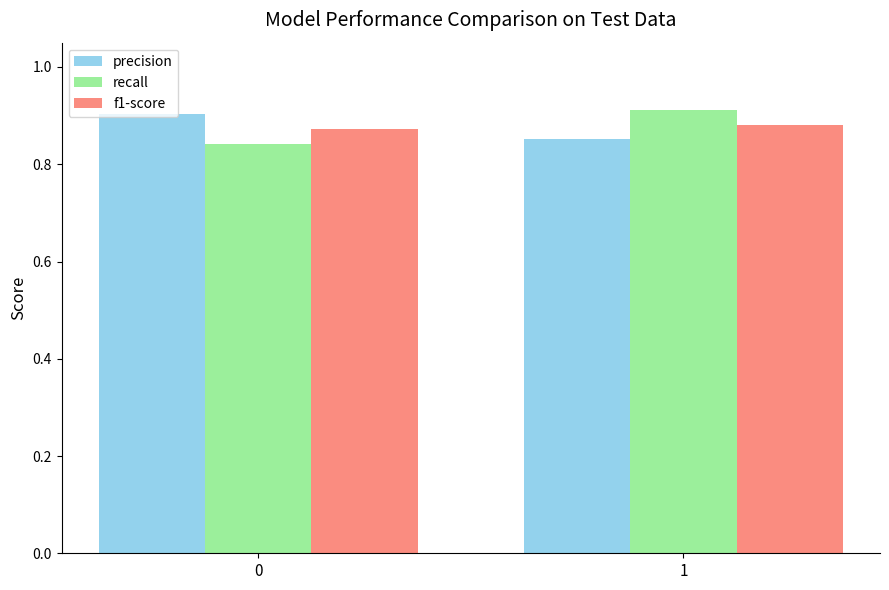

What is the total value across all series at 1?

2.6